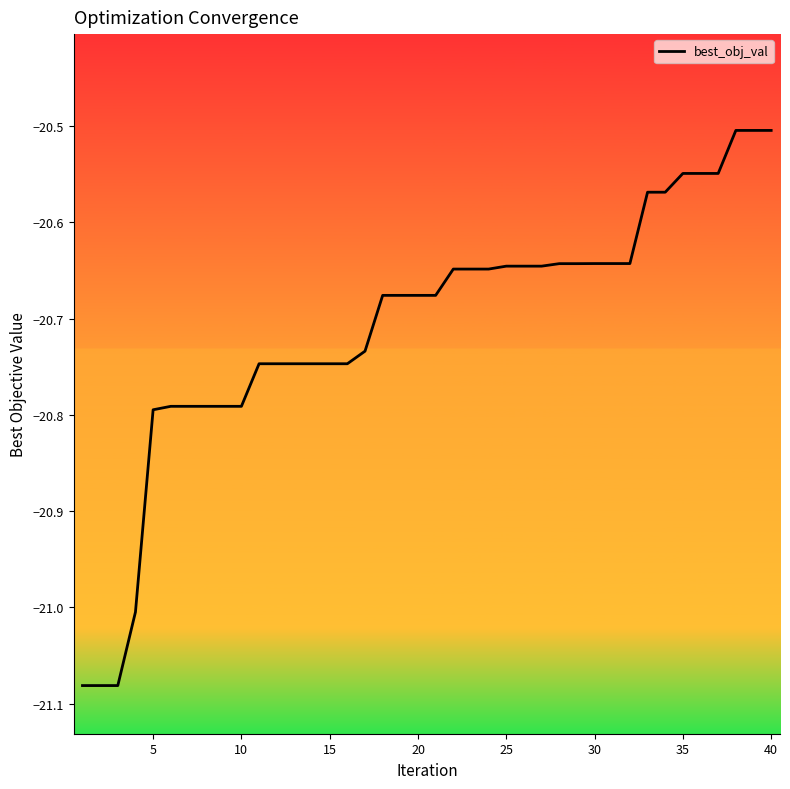

What is the difference between the maximum and minimum values?

0.6